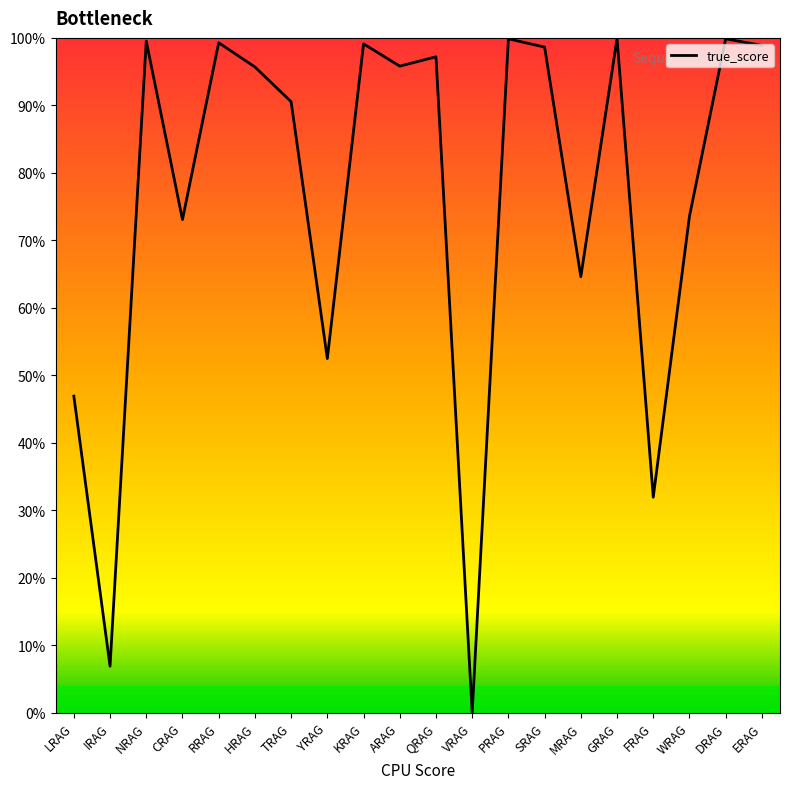

What is the change in value from LRAG to SRAG?

+51.7